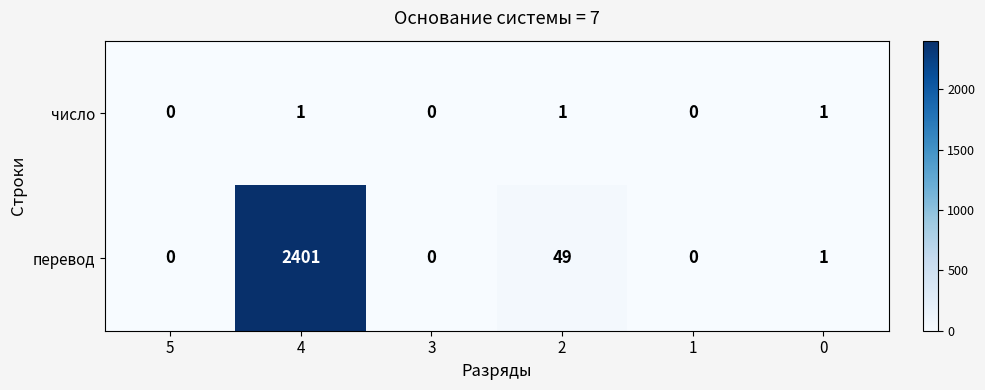

True or false: перевод has a value of 1 at 0.

True